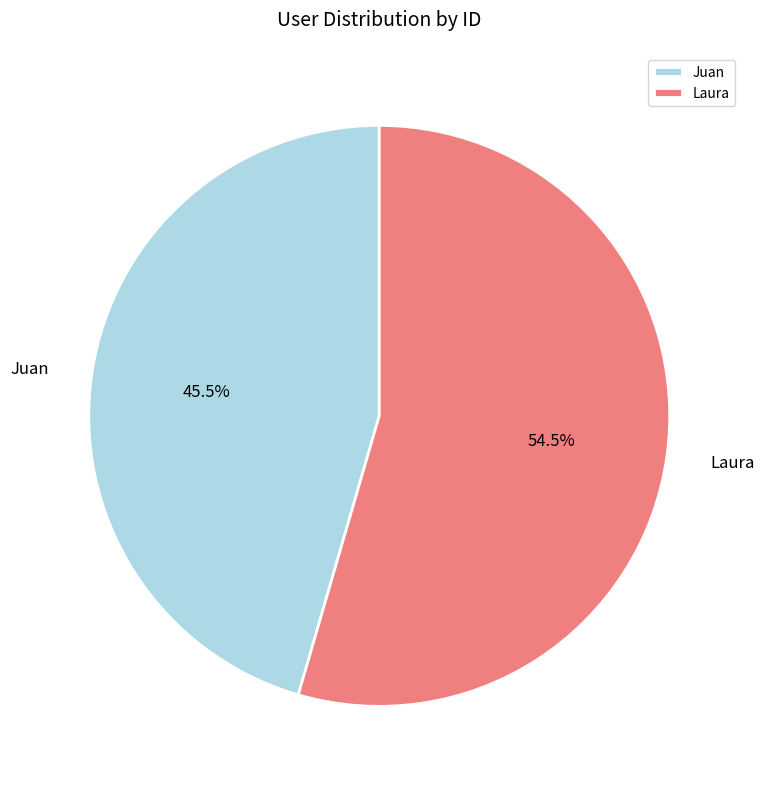

How many segments does this pie chart have?

2